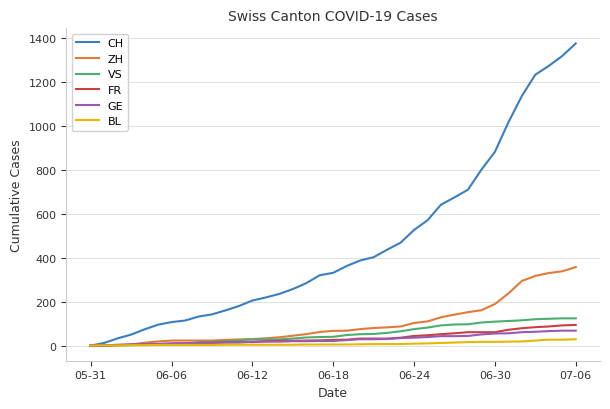

Which series has the largest total across all categories?

CH